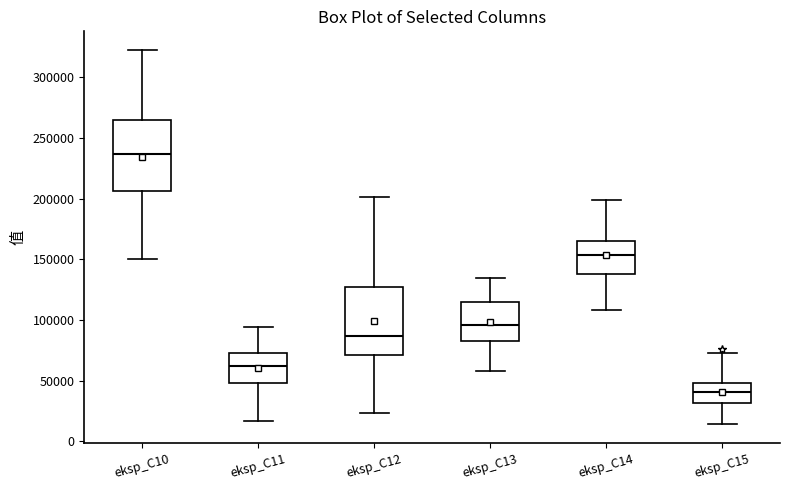

Where does the lower whisker of the box for eksp_C12 end on the y-axis? The values are not printed on the chart, so give them approximately, as read against the axis.

25000